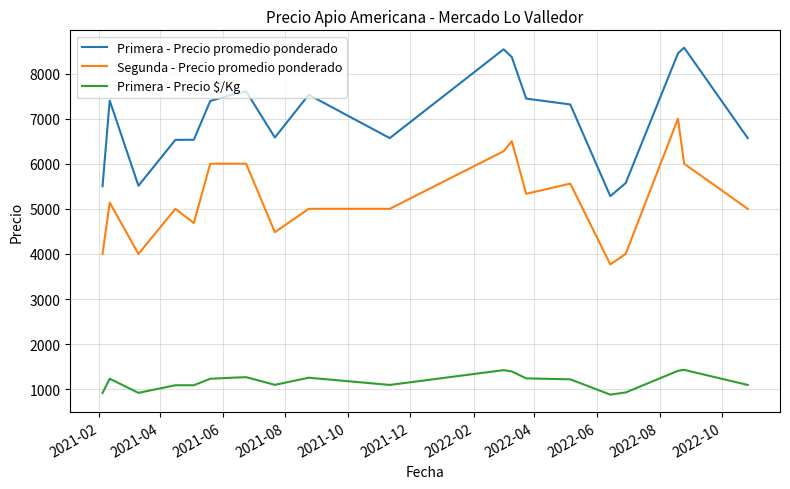

How many distinct data groups are displayed?

3